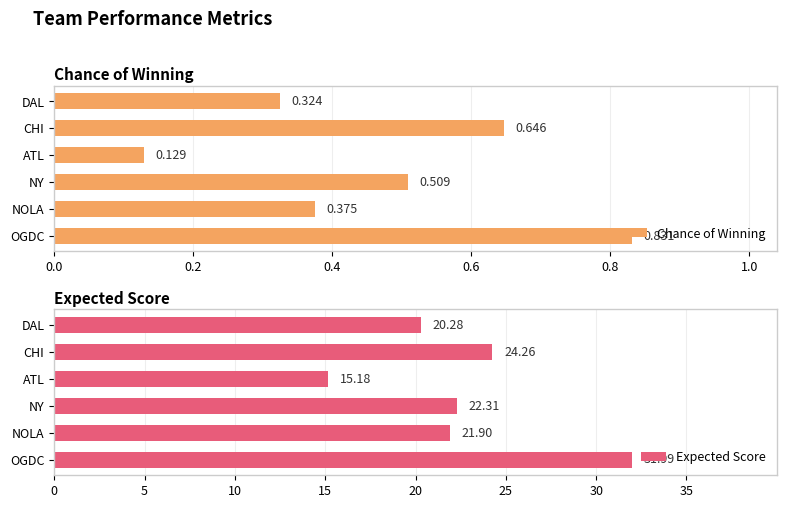

Rank the categories by Chance of Winning value from lowest to highest.

ATL, DAL, NOLA, NY, CHI, OGDC